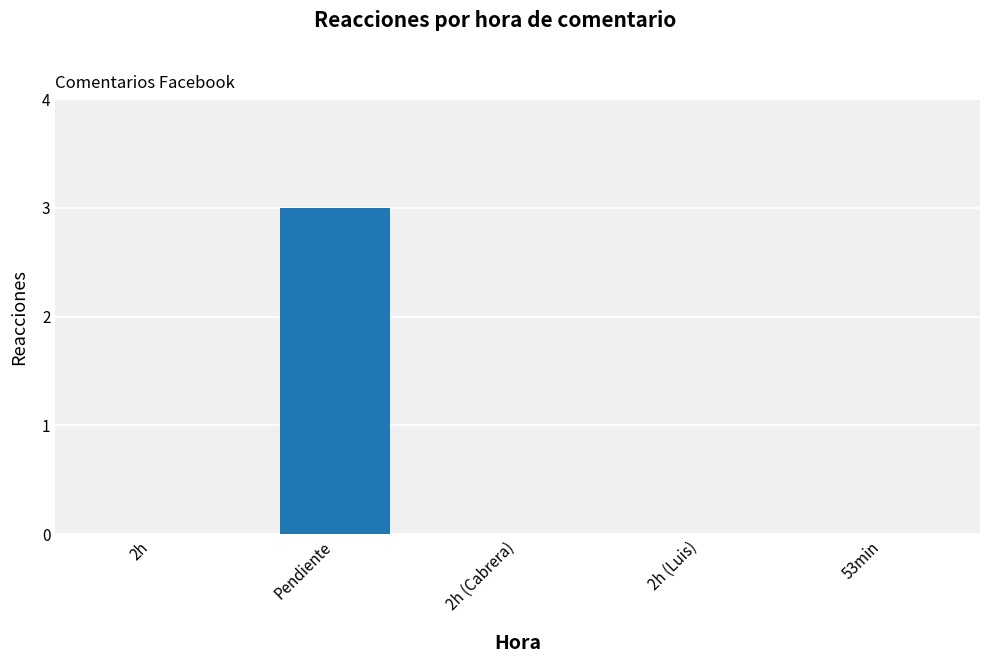

Reading right to left, transcribe all the data shown in this chart.

53min=0	2h (Luis)=0	2h (Cabrera)=0	Pendiente=3	2h=0